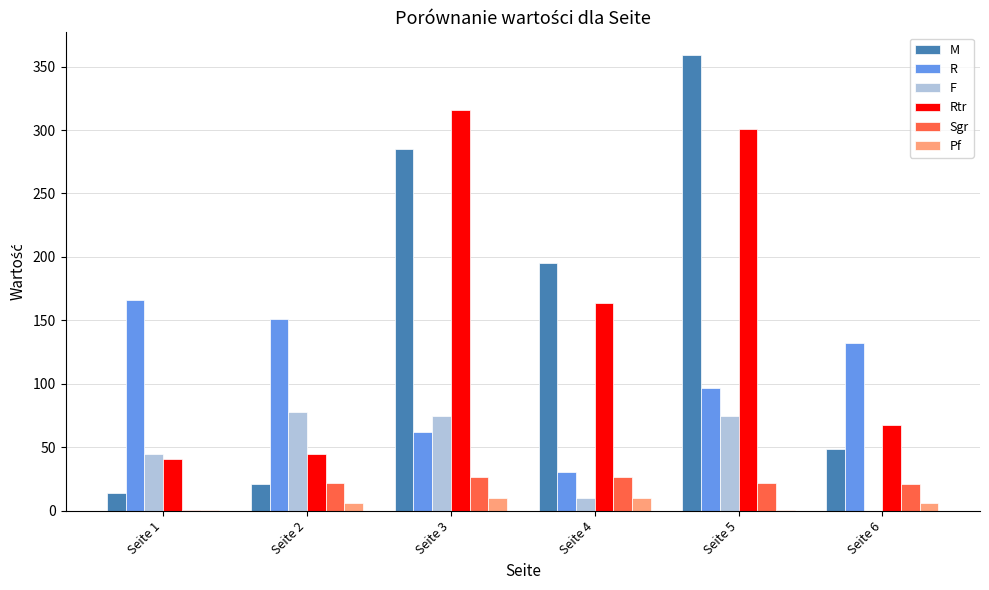

Where does the Rtr series first go above 164?

Seite 3